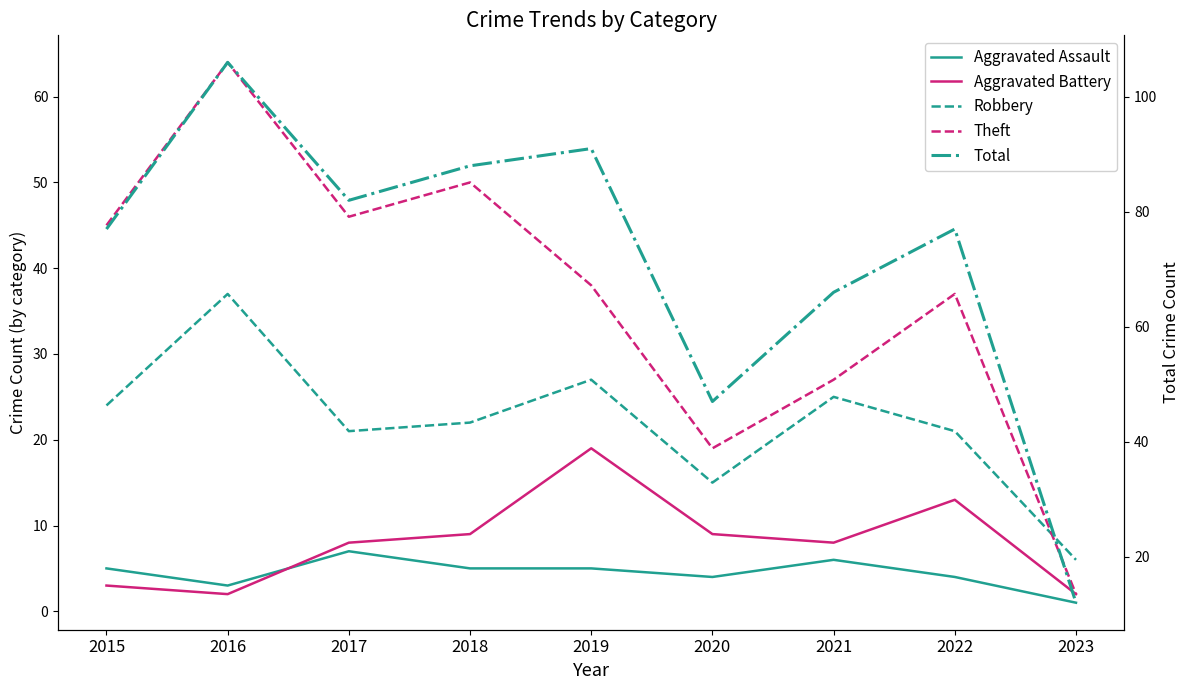

At which label does Total reach its minimum?

2023